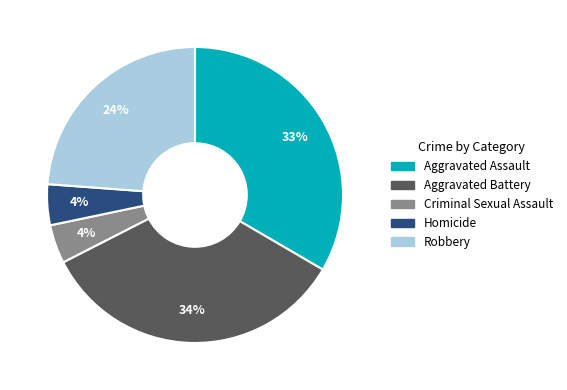

True or false: Robbery accounts for 36% of the total.

False